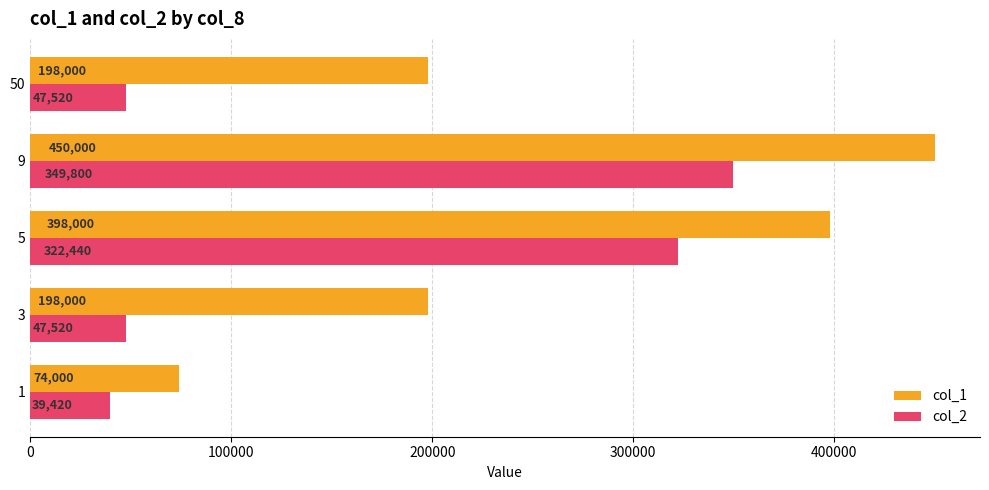

At which category does the chart reach its peak across all series?

9